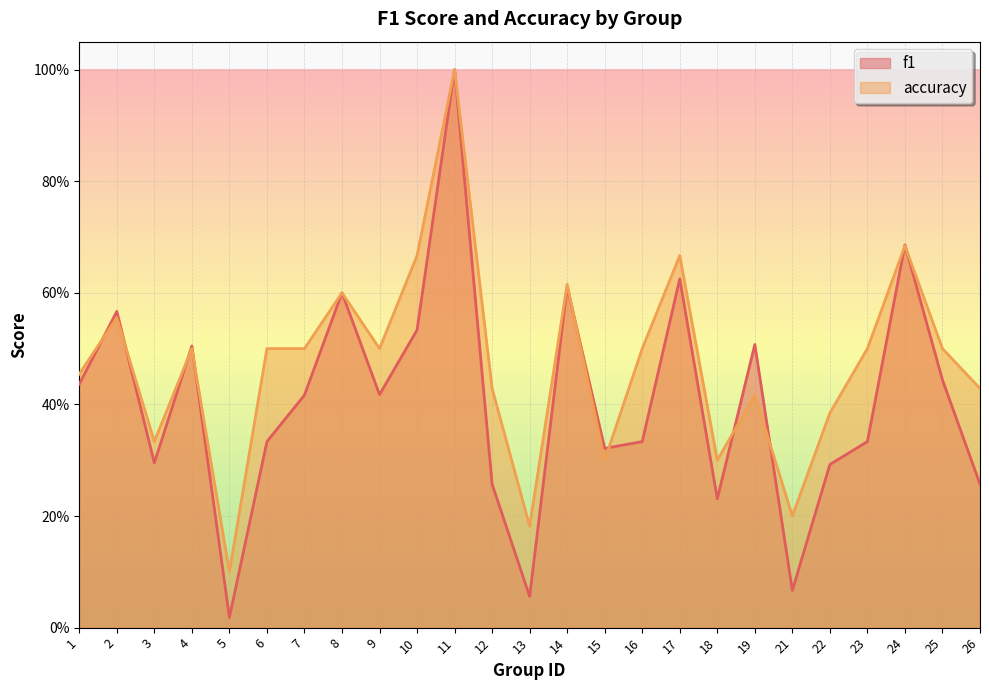

What value does the f1 series have at 6?

0.3